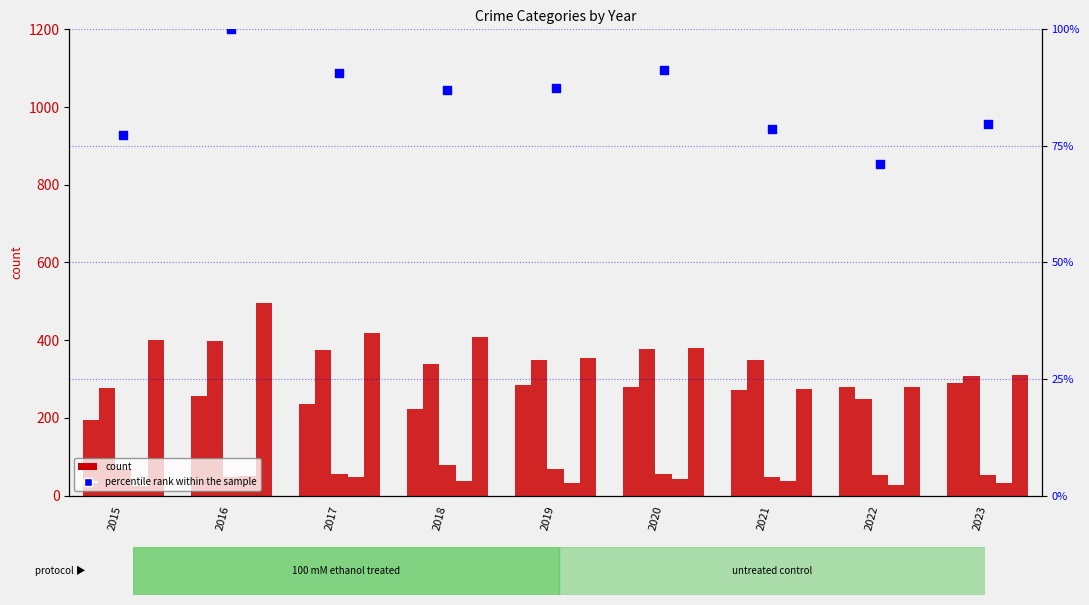

Which series contains the lowest Y value?

Homicide